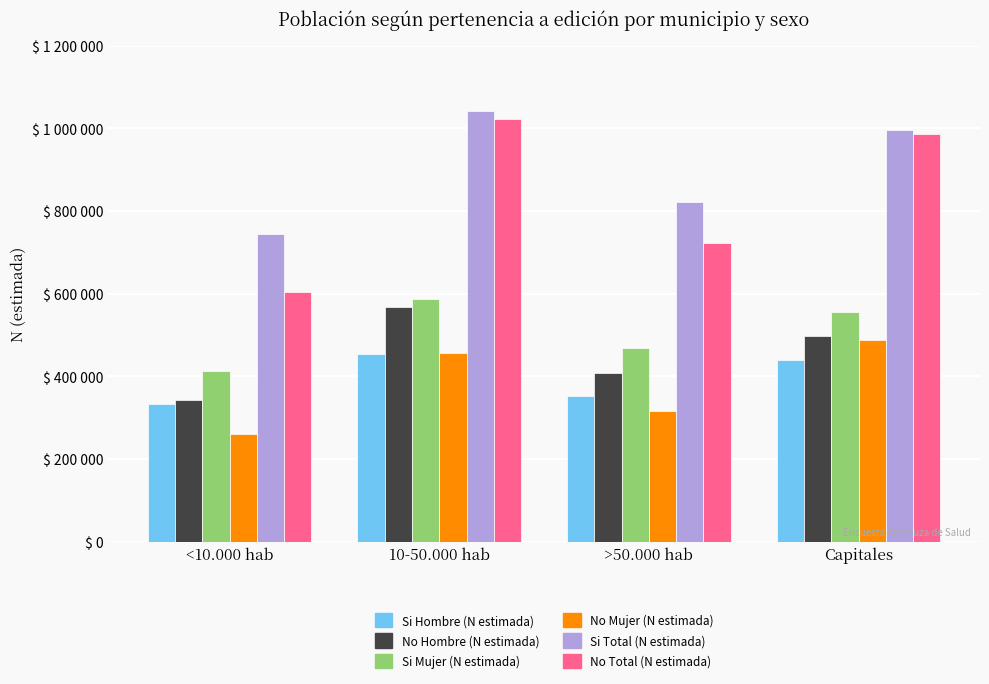

What is the sum of the Si Mujer (N estimada) values at 10-50.000 hab and <10.000 hab?

999145